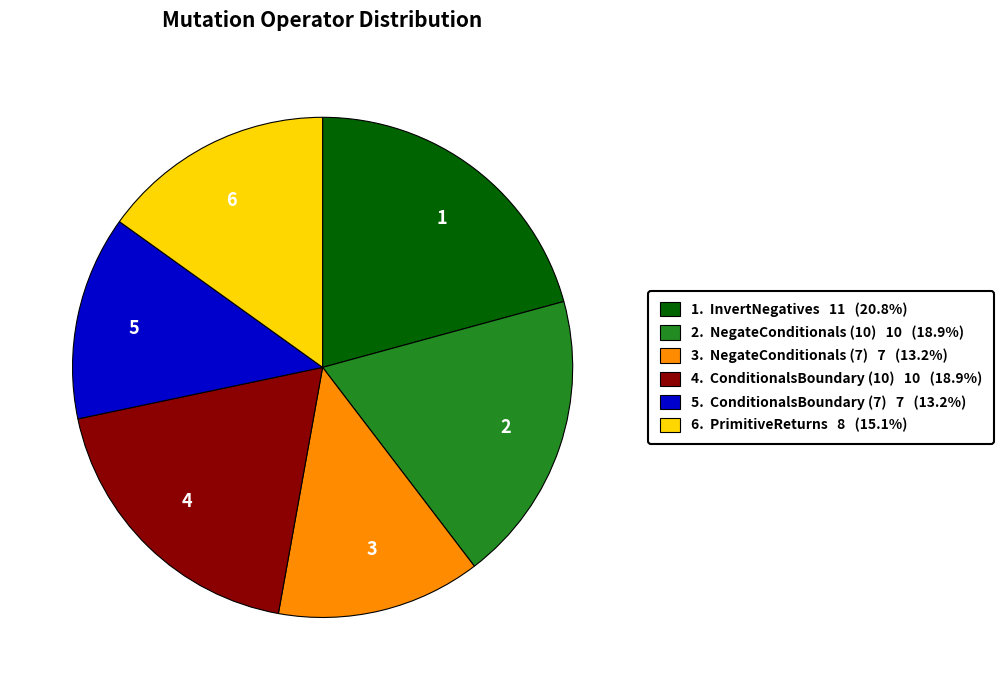

Is there any slice that represents more than half of the pie?

No